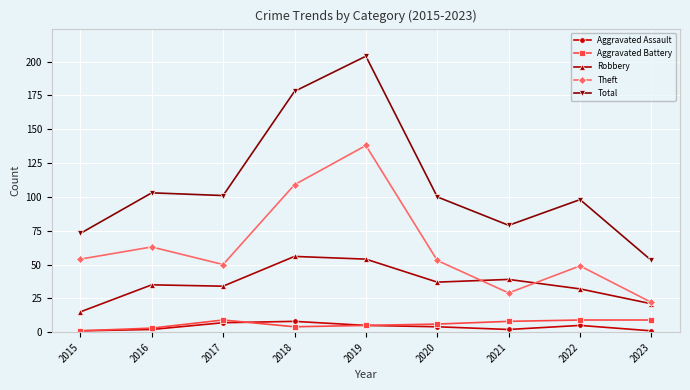

How many lines are shown in the chart?

5